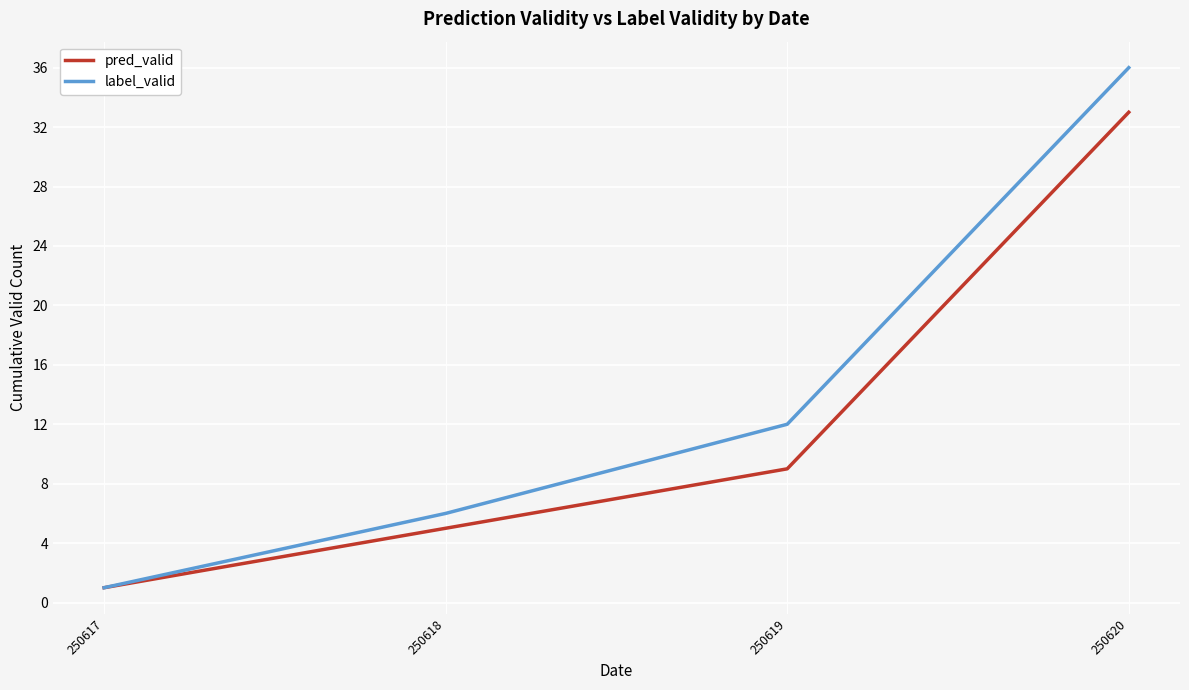

Is it true that pred_valid equals 9 at 250619?

True